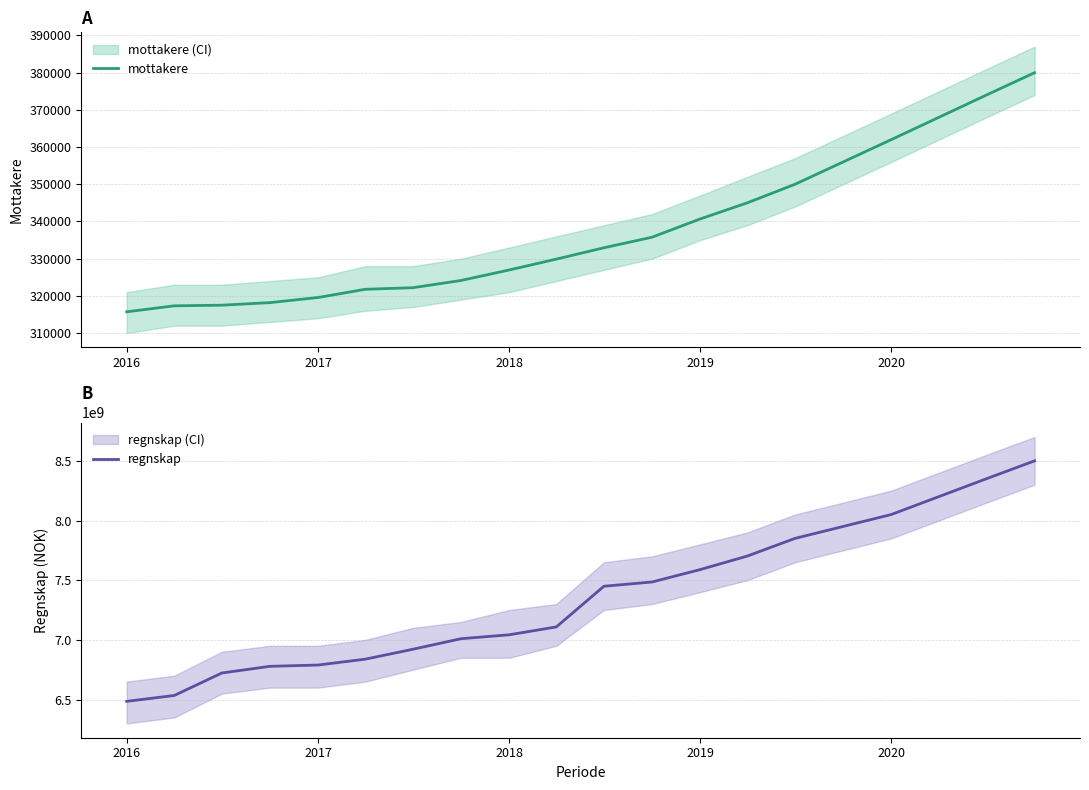

List the series in order of their peak value, lowest first.

mottakere, regnskap